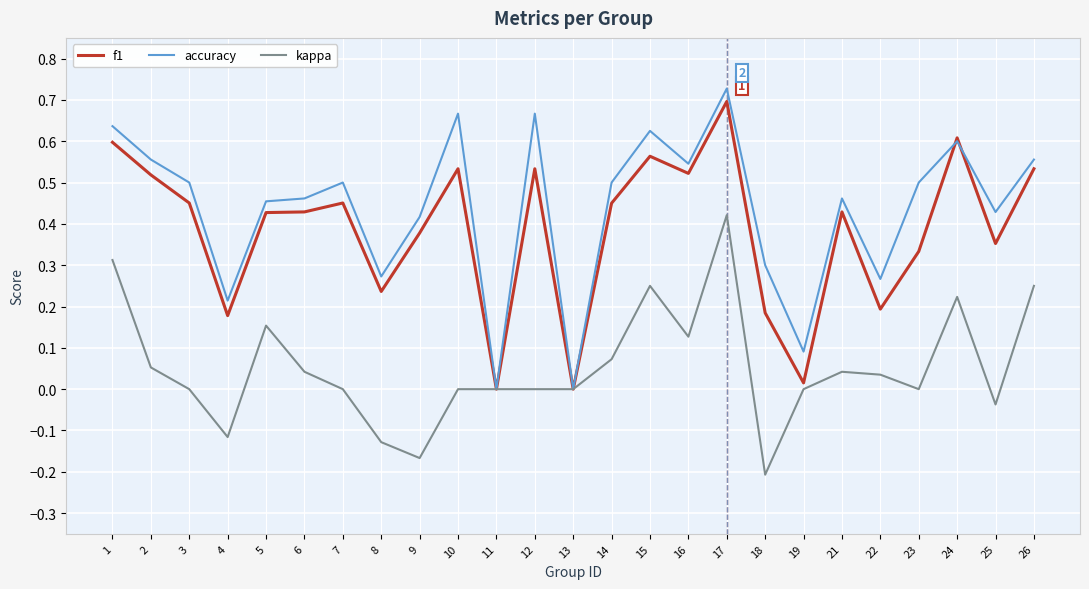

True or false: f1 has a value of 0.5 at 3.

True